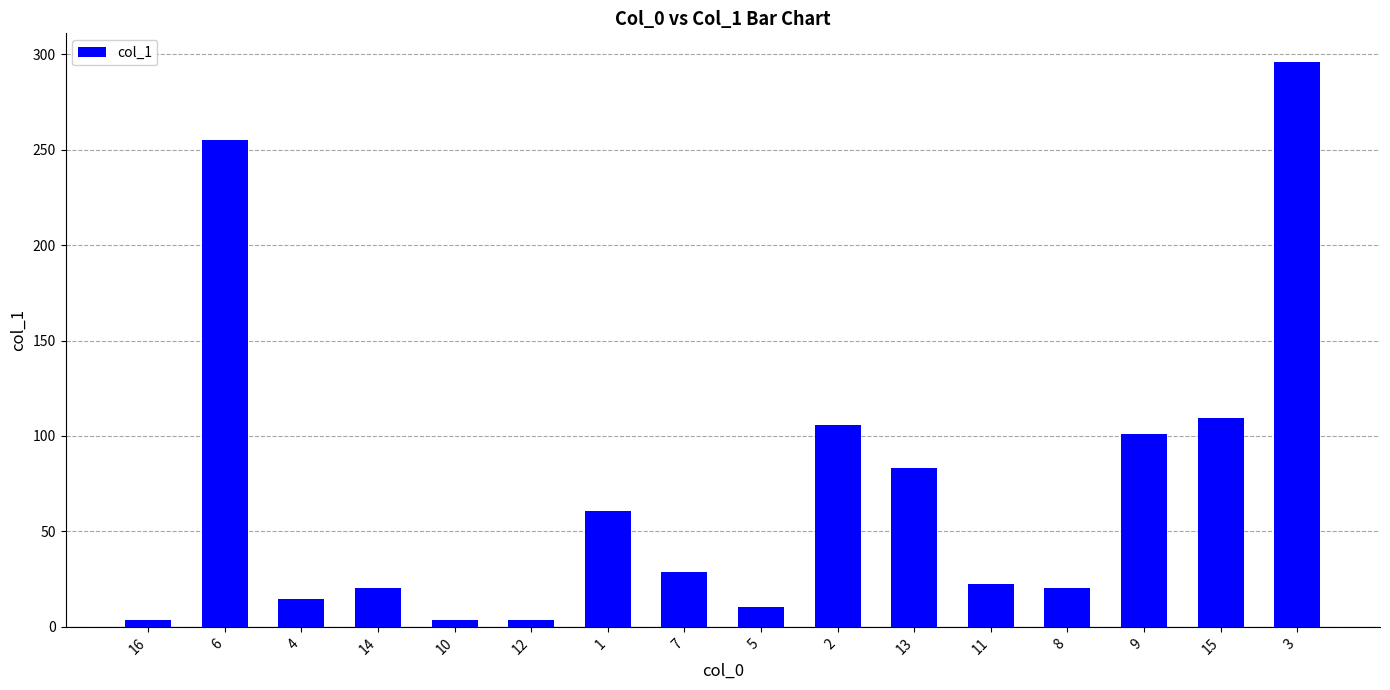

The value at 15 is 109.6. True or false?

True